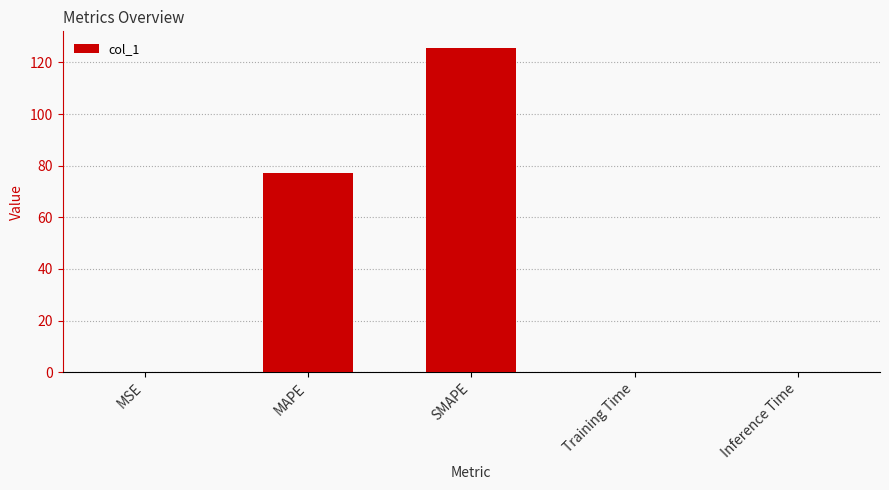

What is the sum of the values at MAPE and SMAPE?

203.0